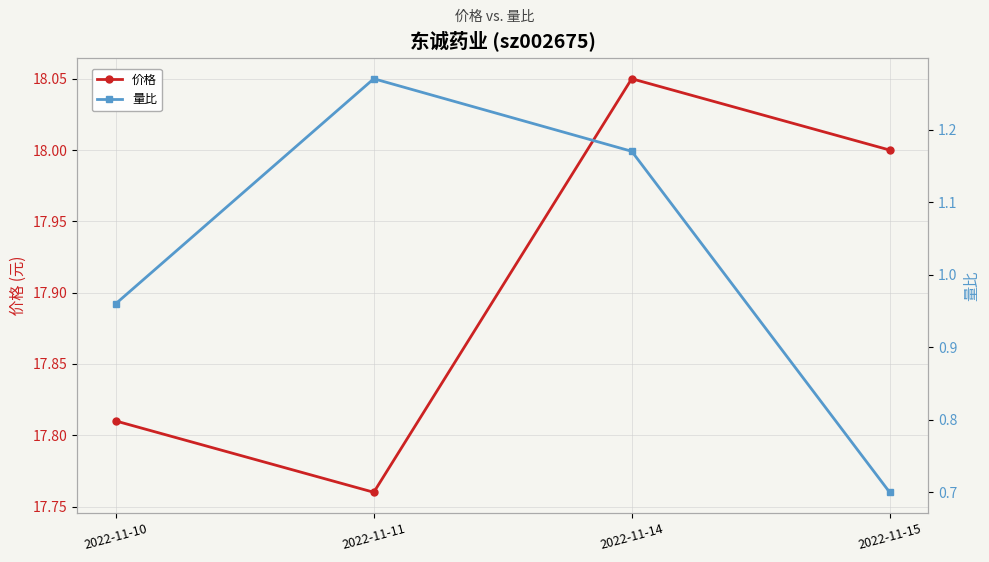

Is this an area chart (filled region under the line)?

No